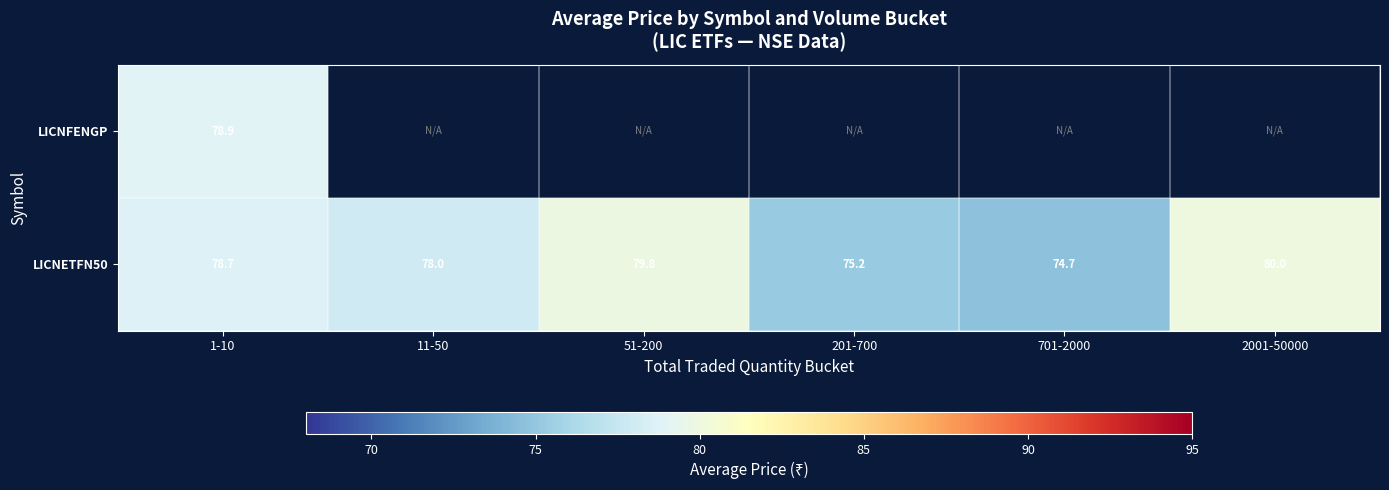

How many data points in LICNETFN50 are less than 78?

2